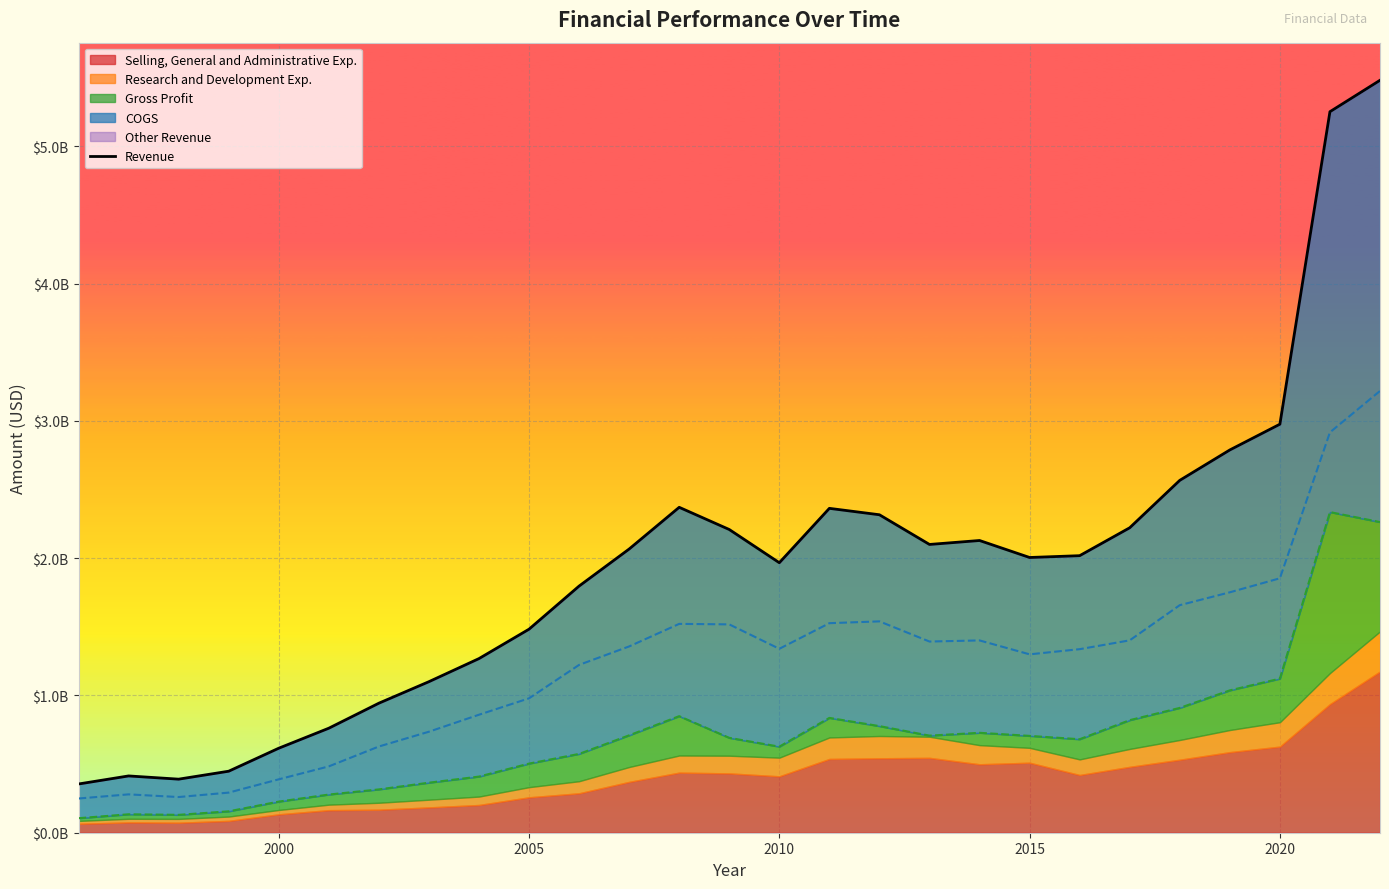

True or false: Revenue and Gross Profit intersect in this chart.

False